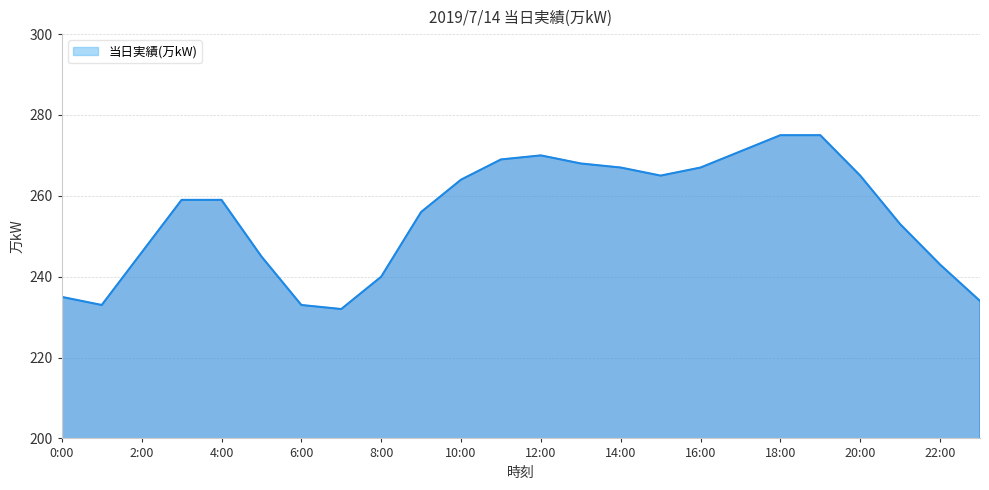

What is the minimum value shown in the chart?

232